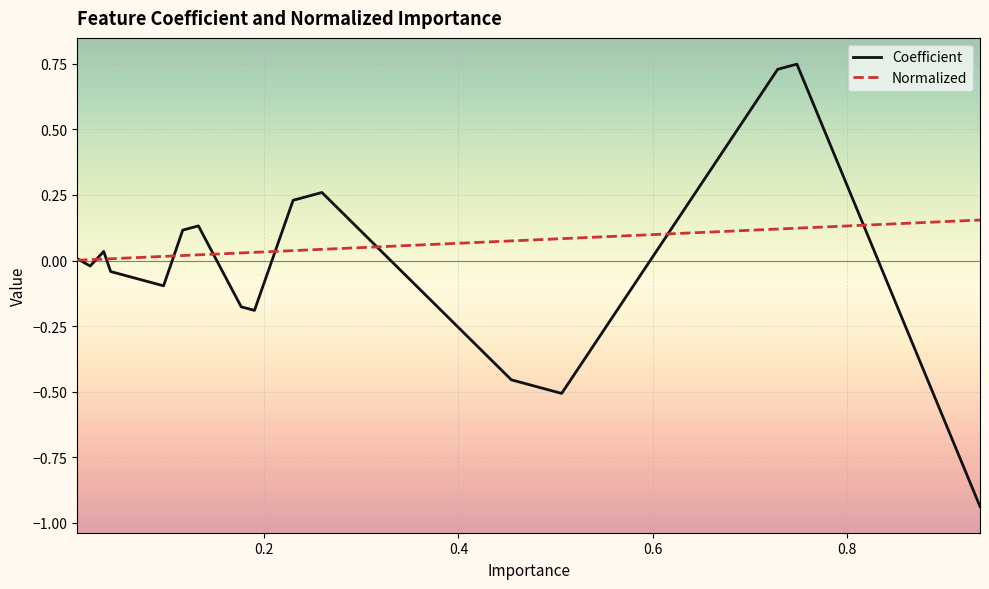

Which series has the largest range (max minus min)?

Coefficient